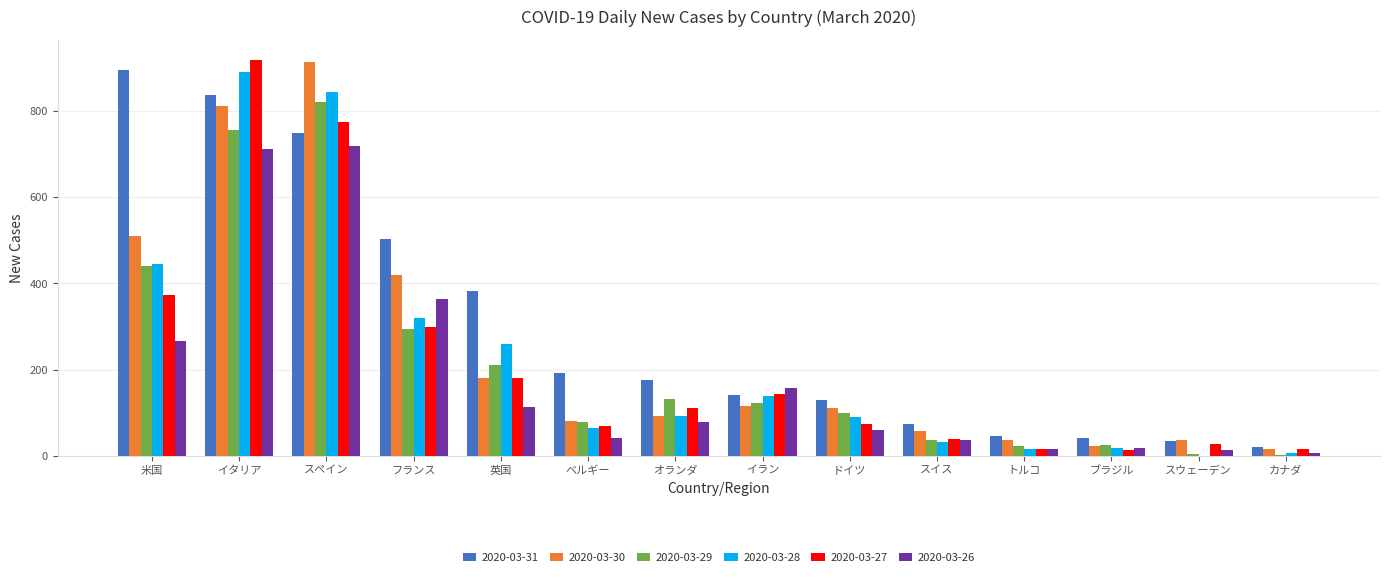

What is the total value across all series at ベルギー?

527